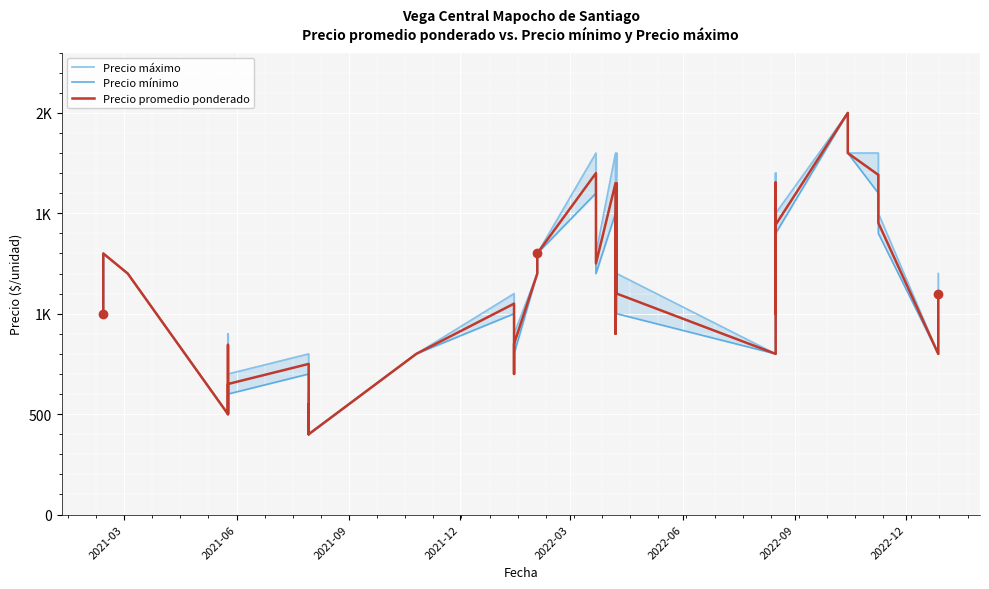

How many categories are shown in the chart?

40